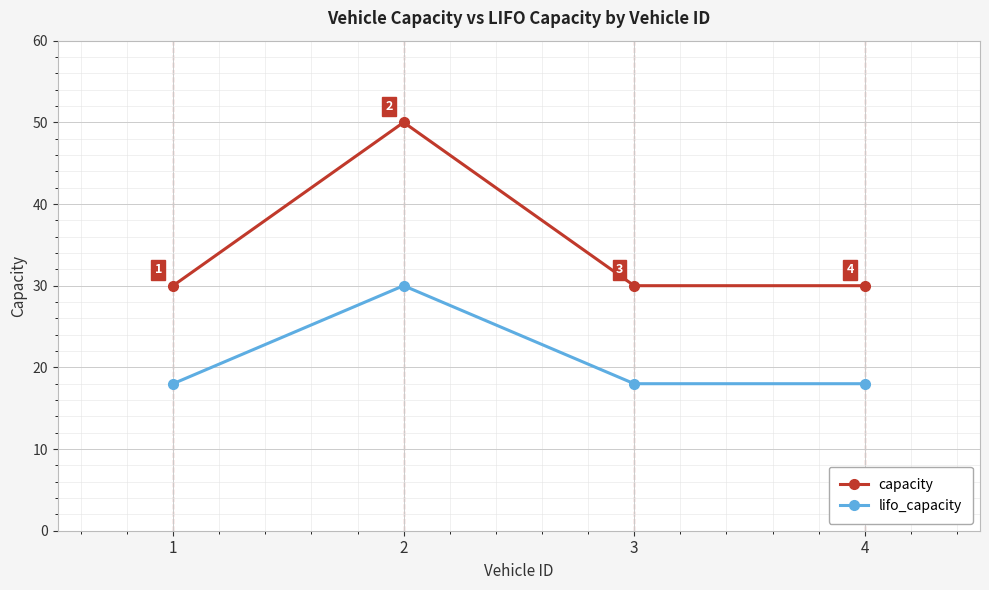

What is the difference between the highest and lowest values at 3?

12